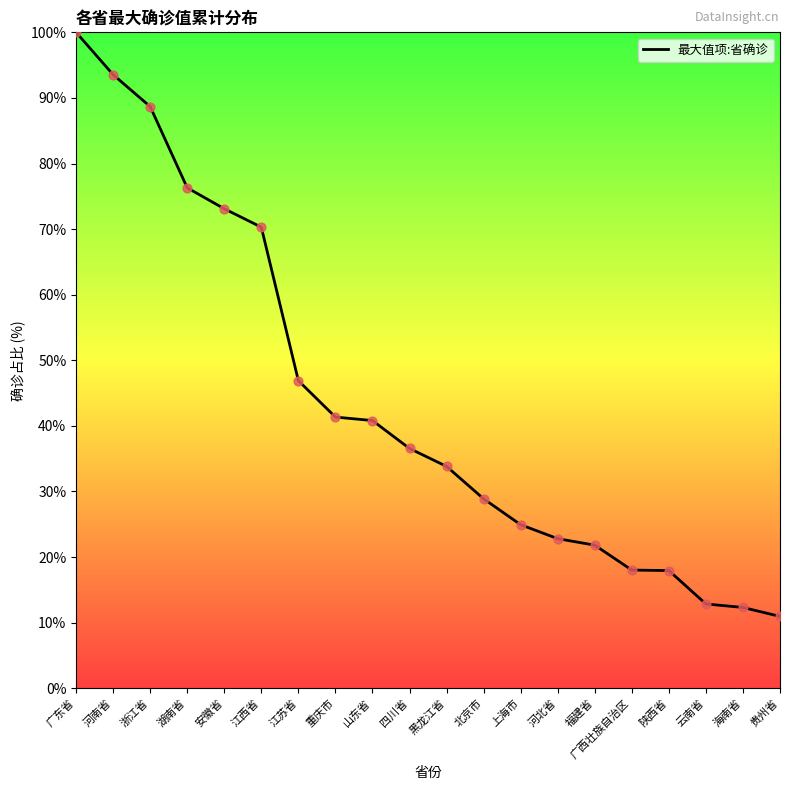

Which has a higher value, 云南省 or 陕西省?

陕西省